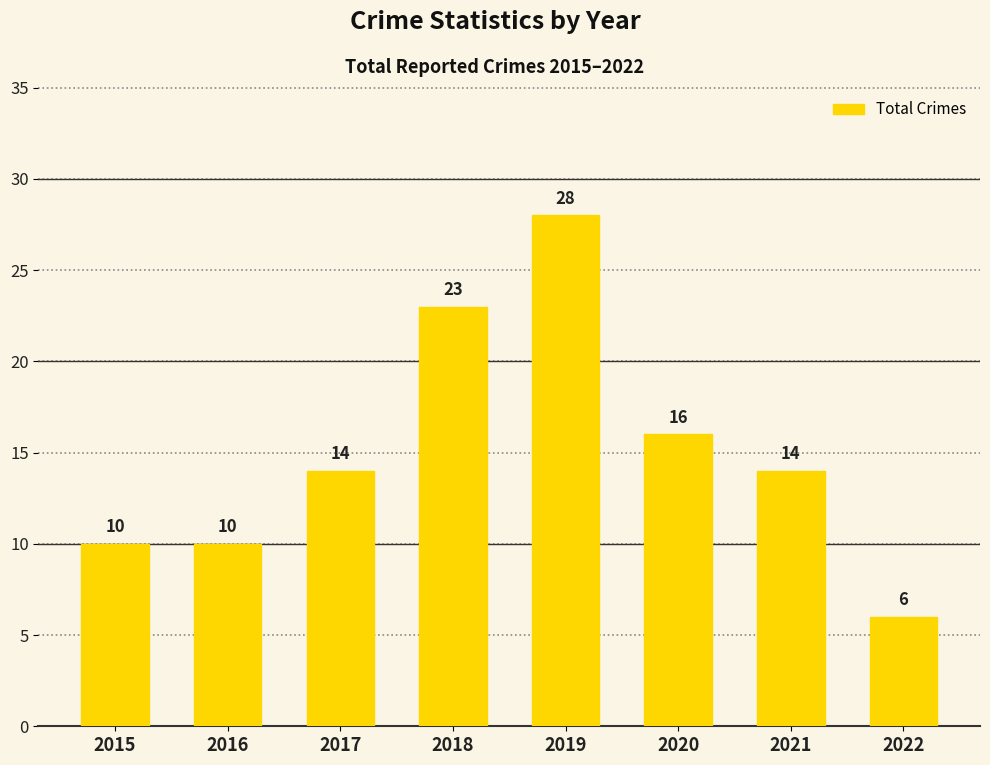

Reading left to right, transcribe all the data shown in this chart.

2015=10	2016=10	2017=14	2018=23	2019=28	2020=16	2021=14	2022=6